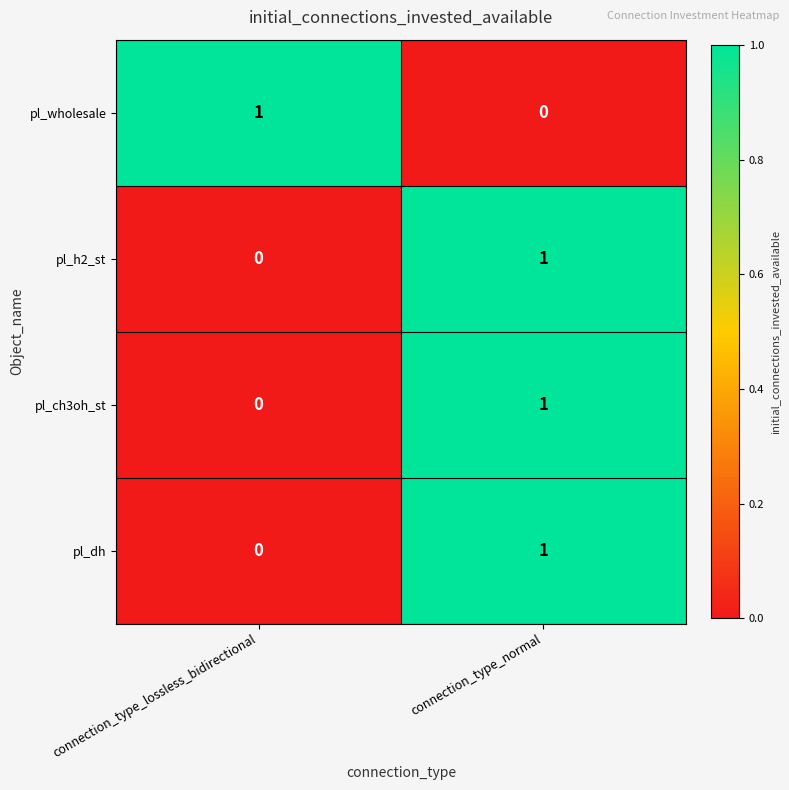

At how many categories does at least one series exceed 0?

2